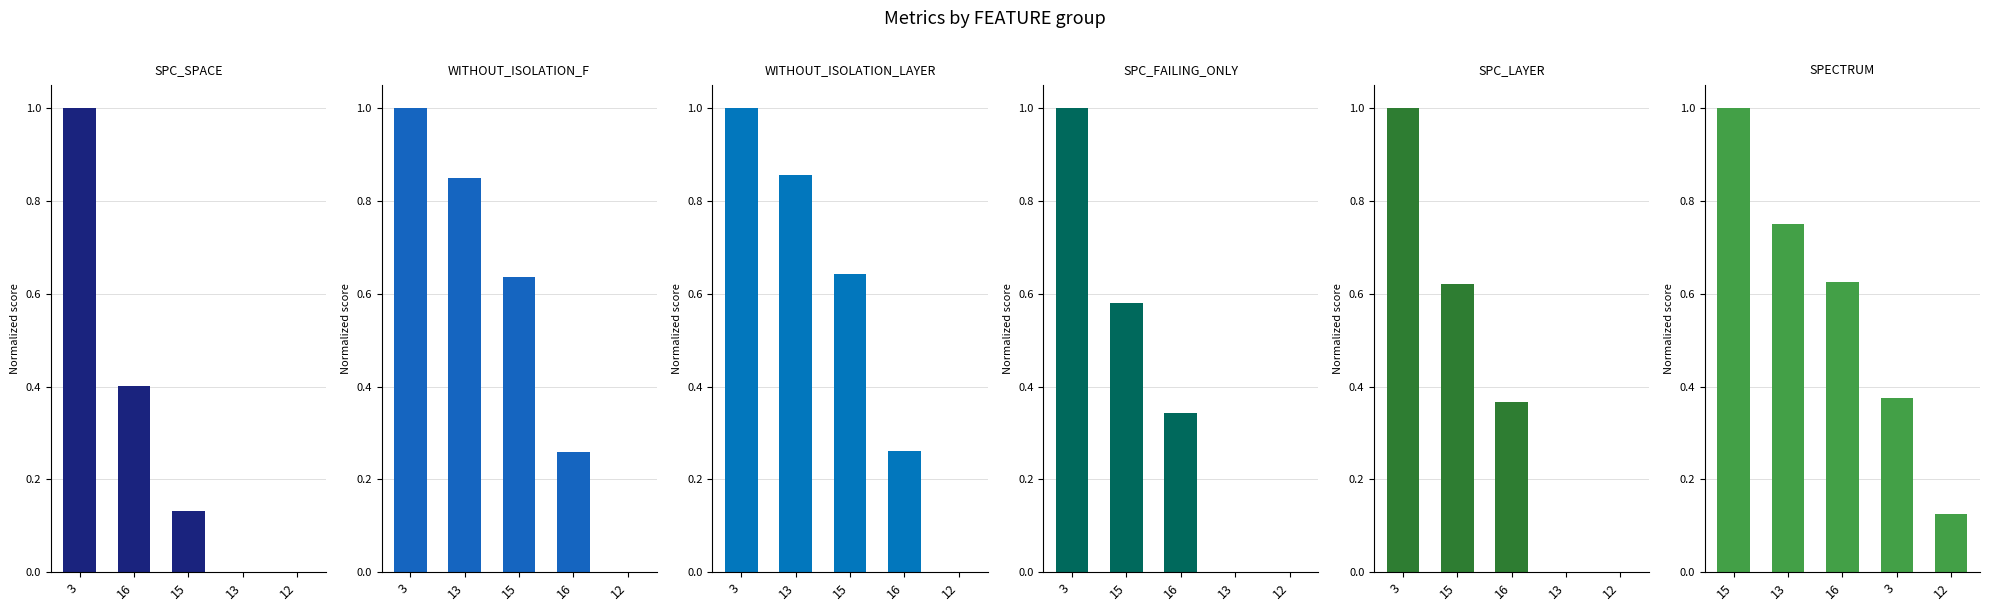

Which series has the largest total across all categories?

SPECTRUM